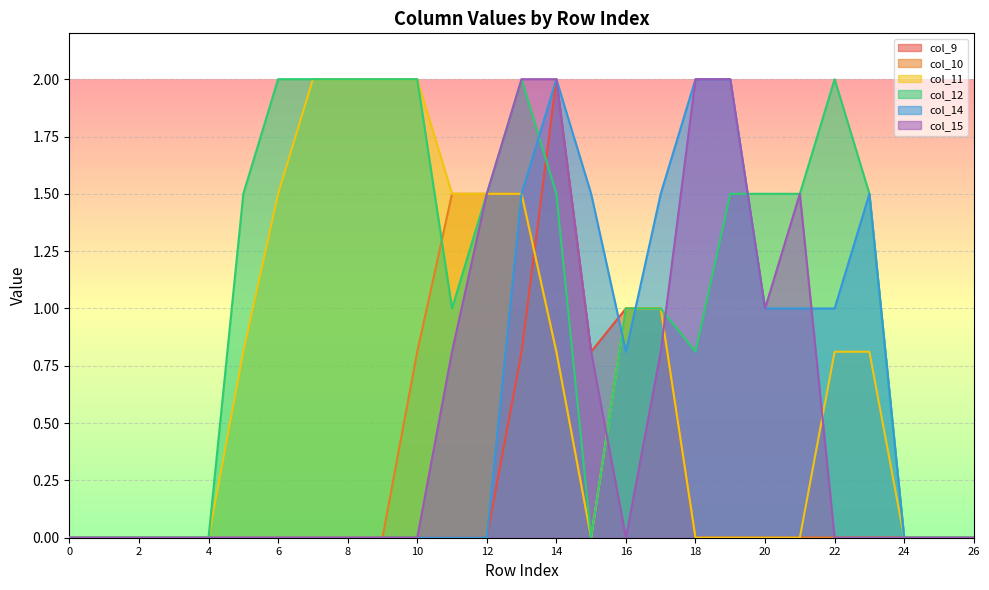

What is the average value of the col_12 series?

1.0